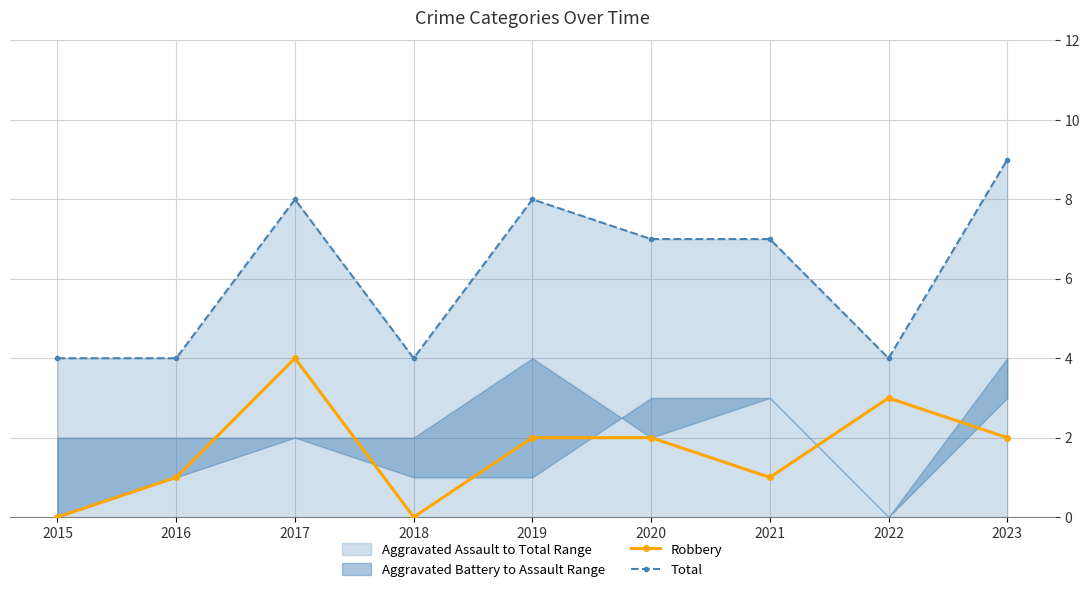

How many values in the Total series are below 7?

4